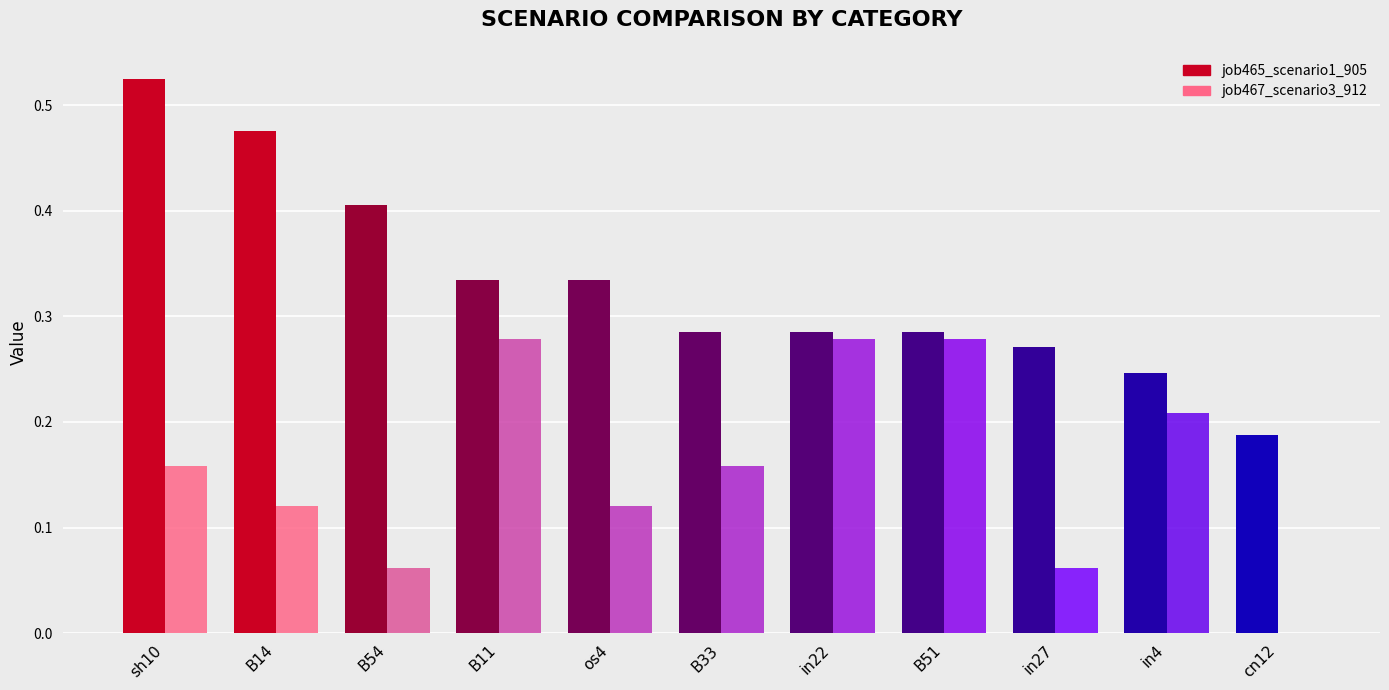

How many distinct data groups are displayed?

2